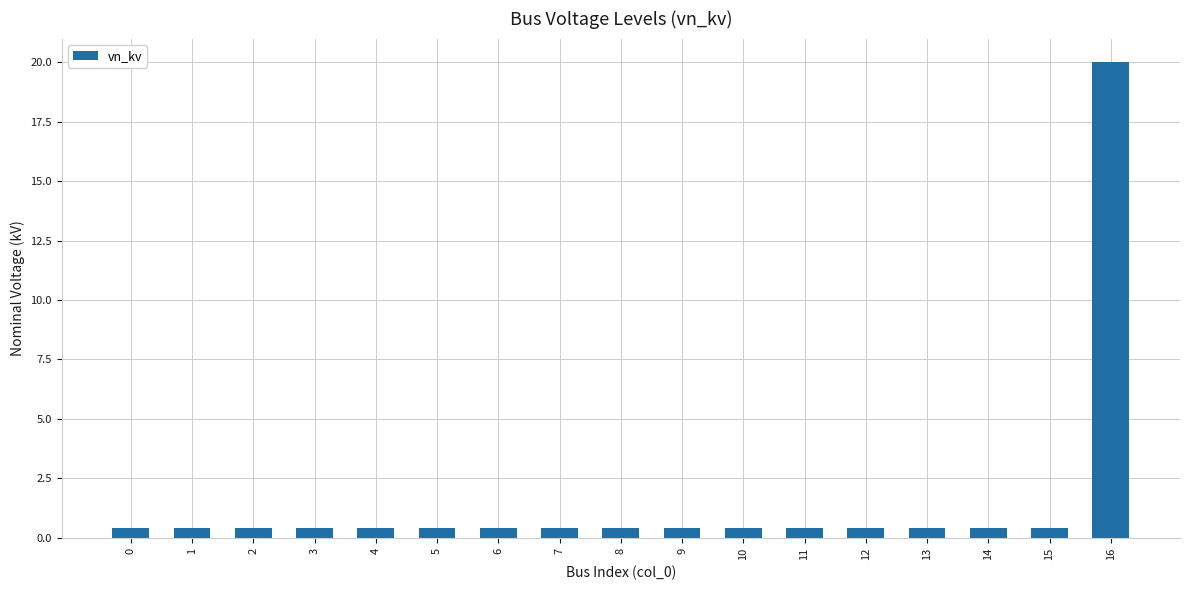

Reading left to right, extract all data points from this chart.

0.4	0.4	0.4	0.4	0.4	0.4	0.4	0.4	0.4	0.4	0.4	0.4	0.4	0.4	0.4	0.4	20.0